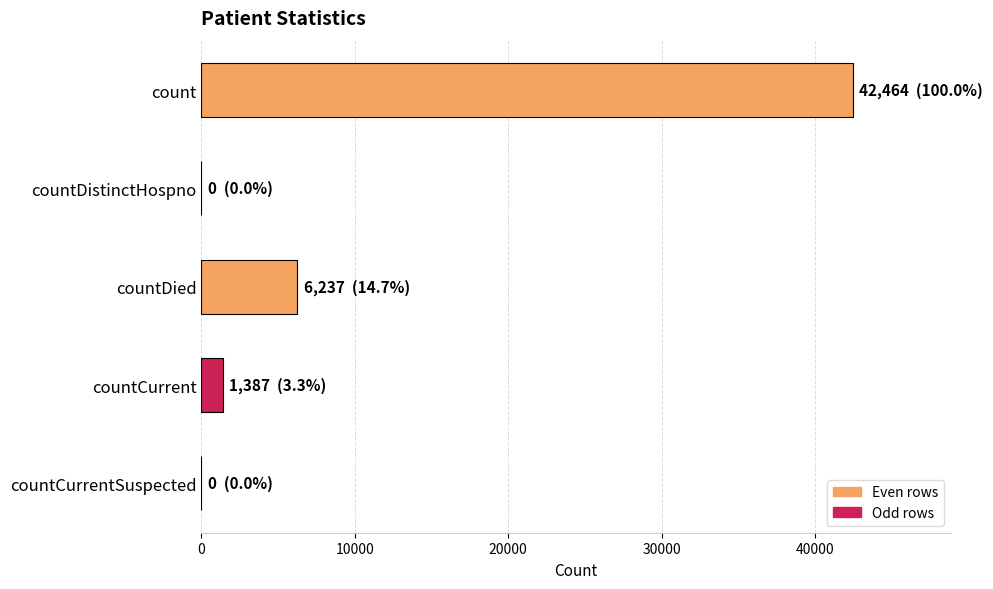

Are the bars grouped side by side (vs. stacked)?

No